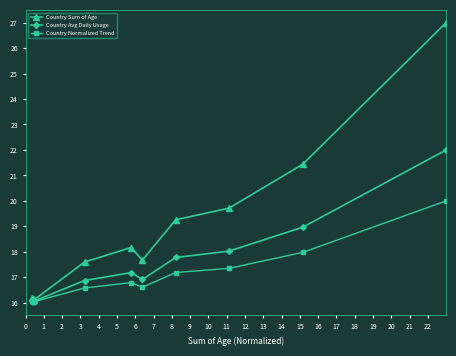

Between 8 and 12, which is larger?

12